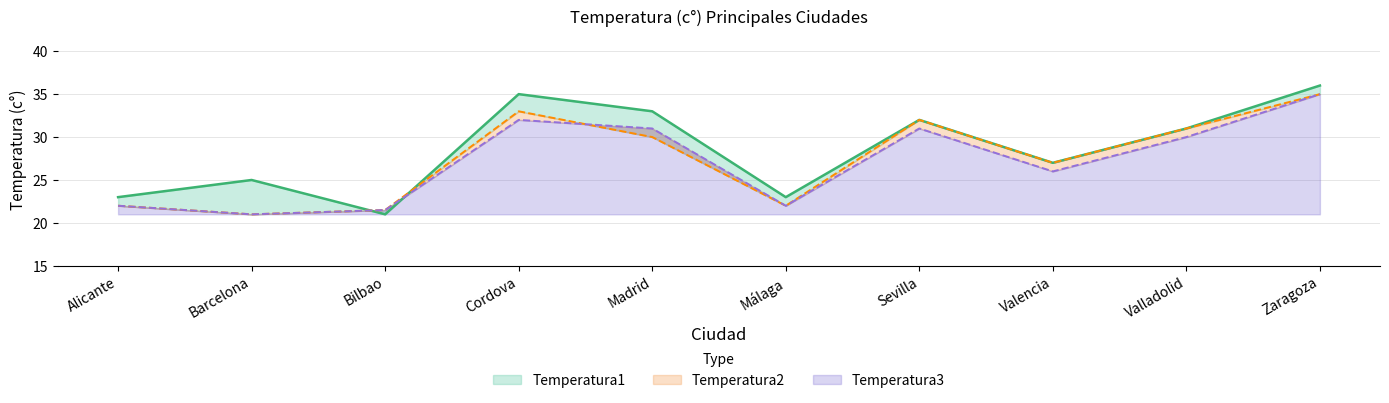

The value of Temperatura2 at Sevilla is 32.0. True or false?

True